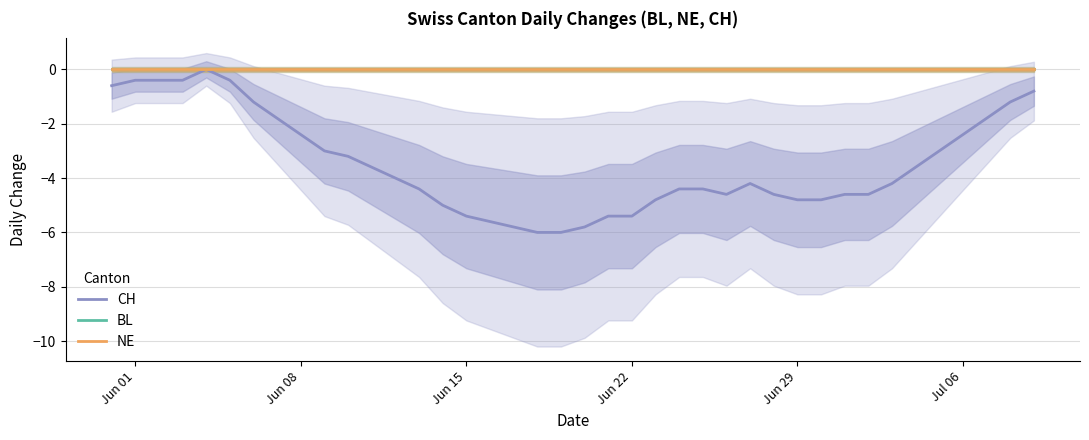

Which category has the lowest value in the NE series?

Jun 01